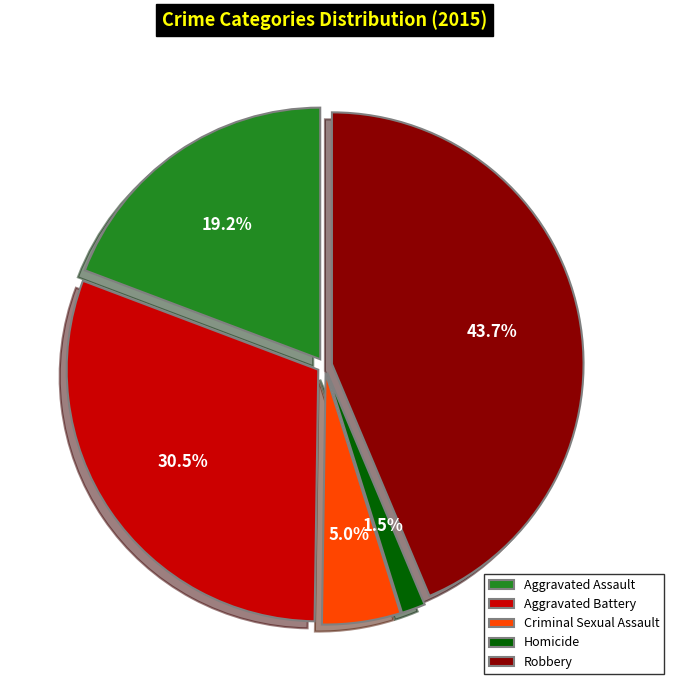

Does Aggravated Battery account for over 50% of the chart?

No